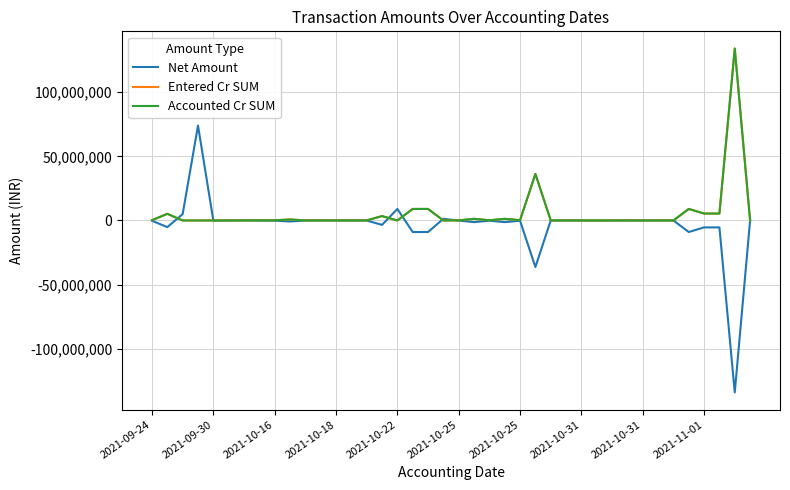

True or false: Entered Cr SUM has more than 0 points higher than both neighbors.

True